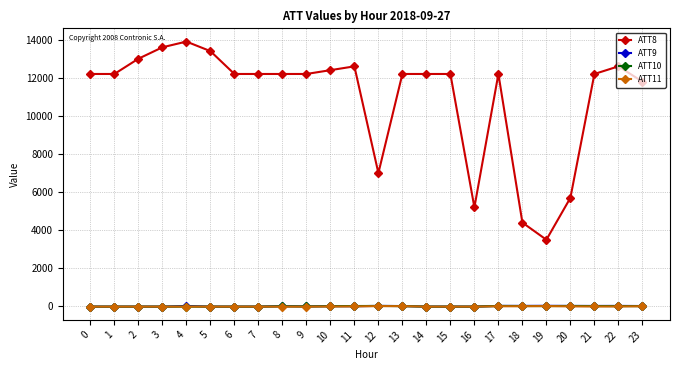

The ATT9 series shows 21.4 at 23. True or false?

True